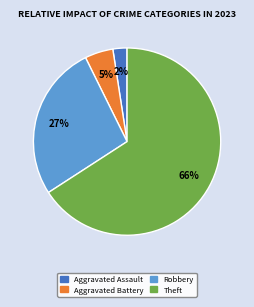

To the nearest percent, what is the average slice percentage?

25%